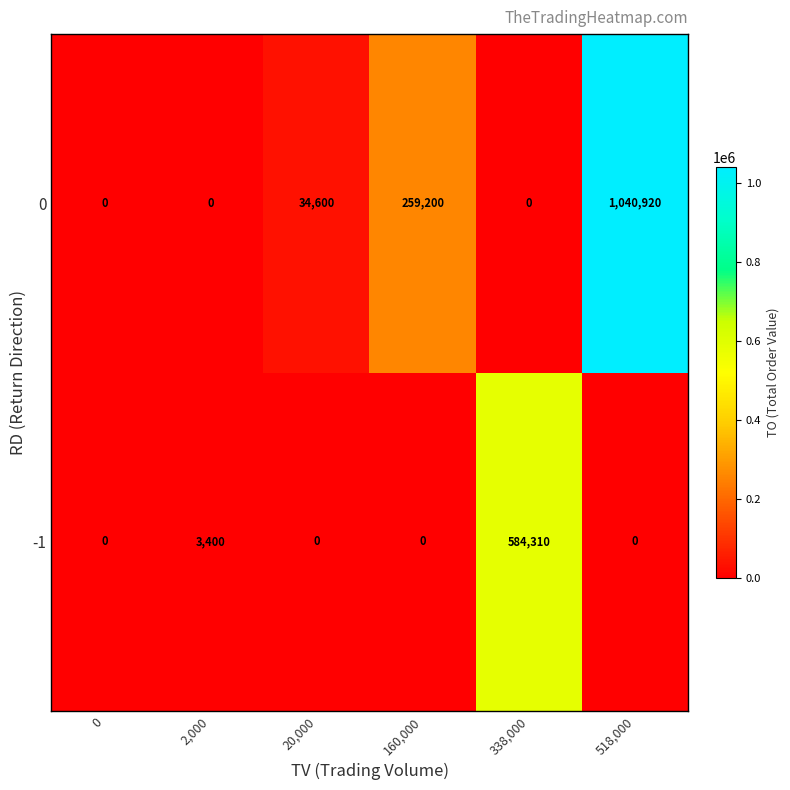

What is the difference between the second highest and minimum values in the -1 series?

3400